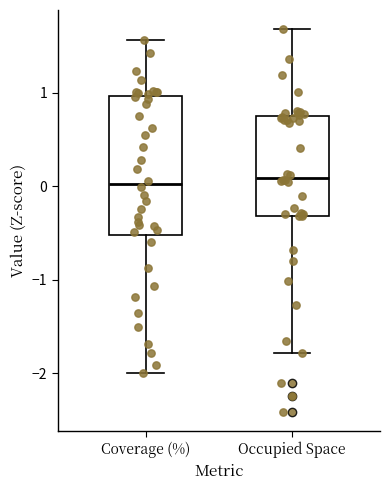

Where does the lower whisker of the box for Coverage (%) end on the y-axis? The values are not printed on the chart, so give them approximately, as read against the axis.

-2.0